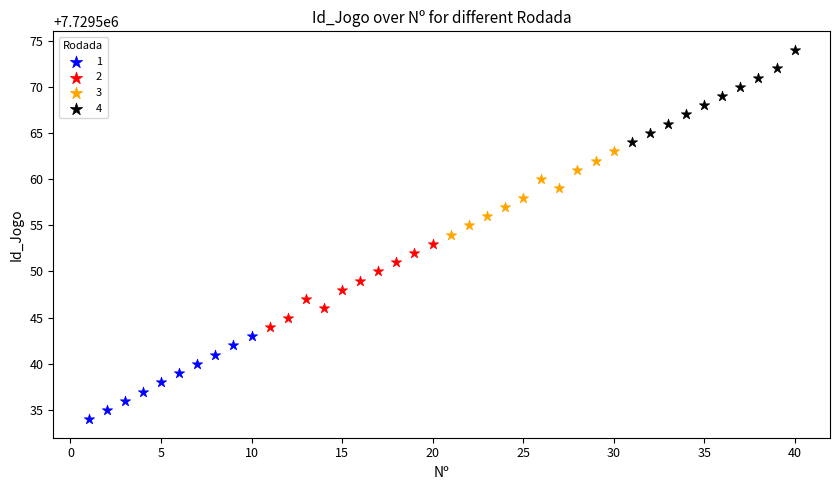

Which series has the largest Y range (max minus min)?

4